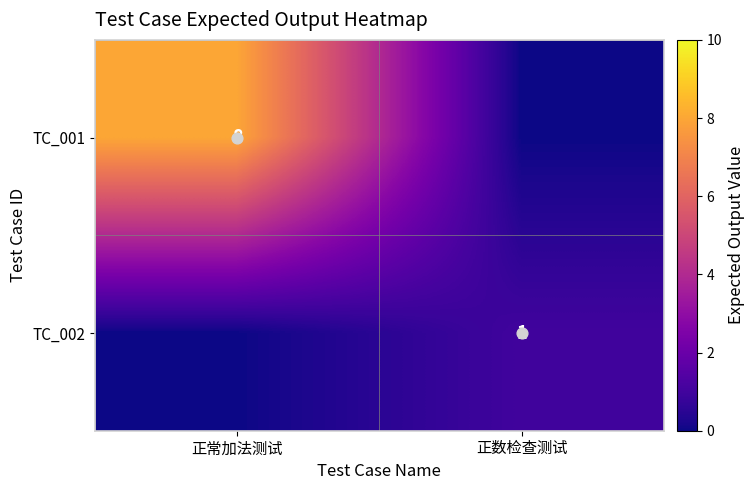

What is the difference between the TC_001 values at 正数检查测试 and 正常加法测试?

8